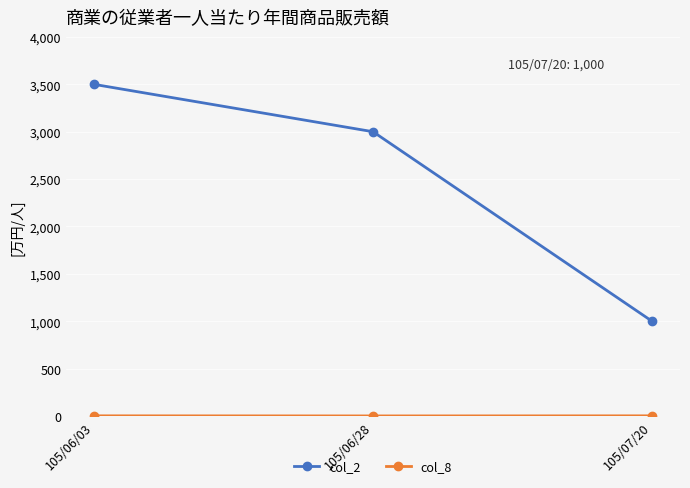

What is the maximum value shown in the chart?

3500